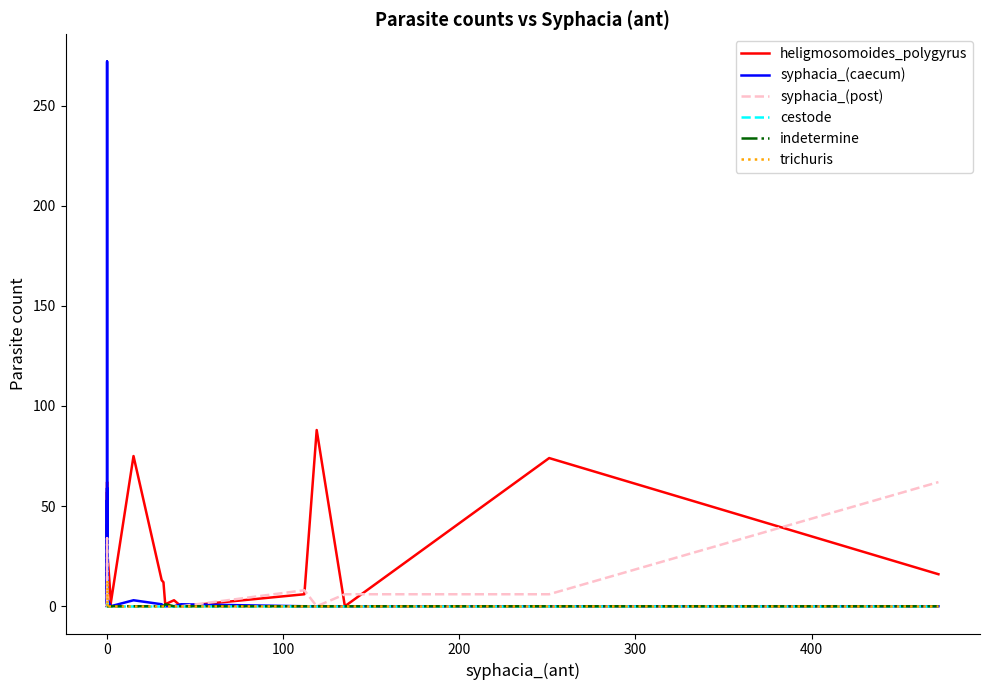

What is the sum of all heligmosomoides_polygyrus values?

733